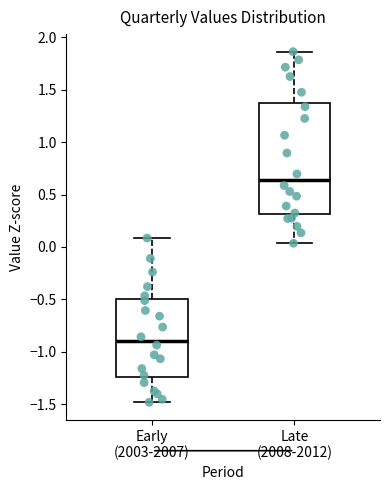

Which box is the tallest, from its lower edge to its upper edge?

Late (2008-2012)